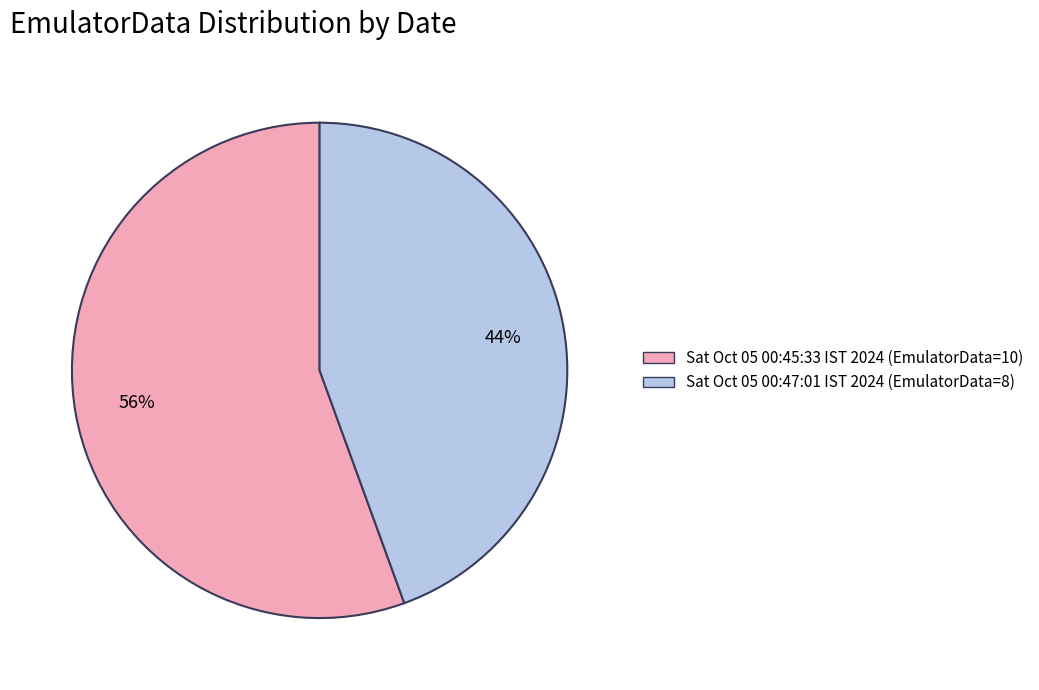

What is the smallest slice in the pie chart?

Sat Oct 05 00:47:01 IST 2024